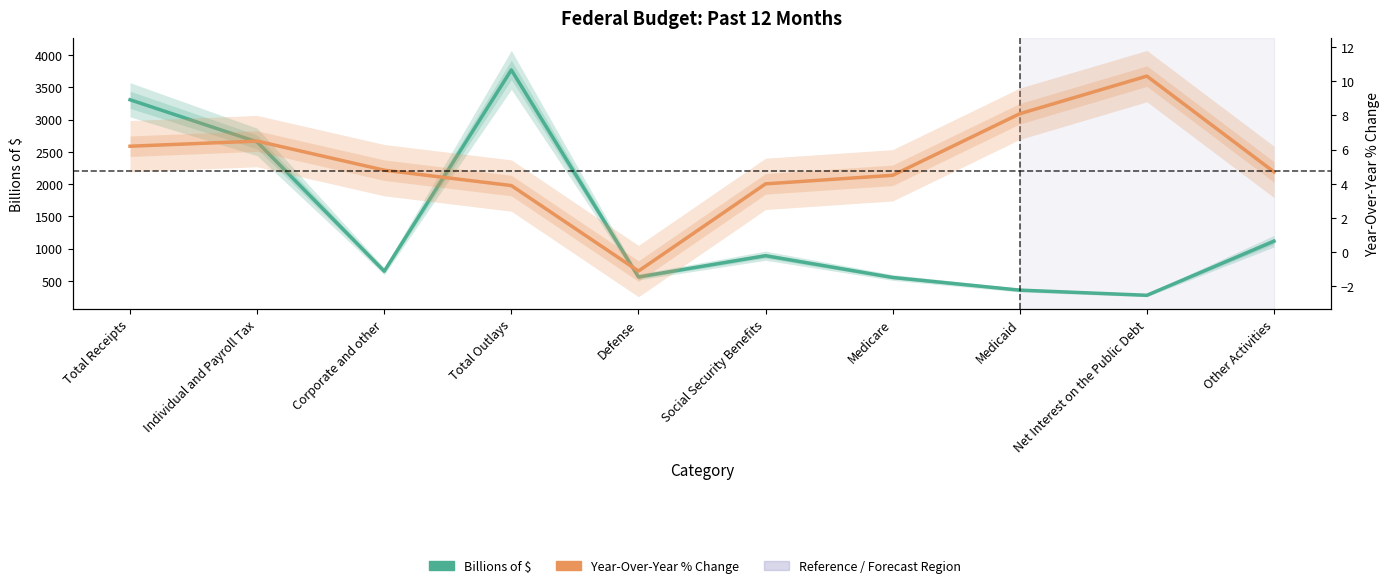

What are all the series names shown in the legend?

Billions of $, Year-Over-Year % Change